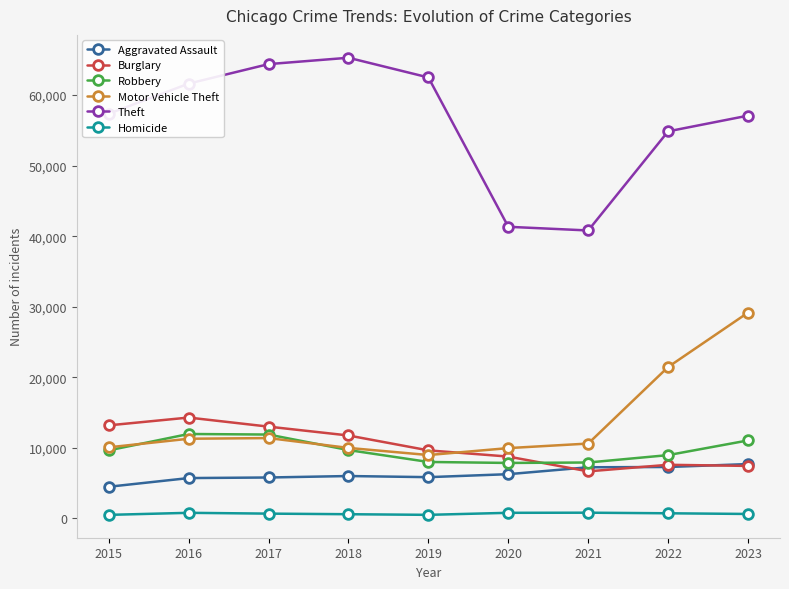

Is the value of Homicide at 2017 greater than the value of Motor Vehicle Theft at 2019?

No